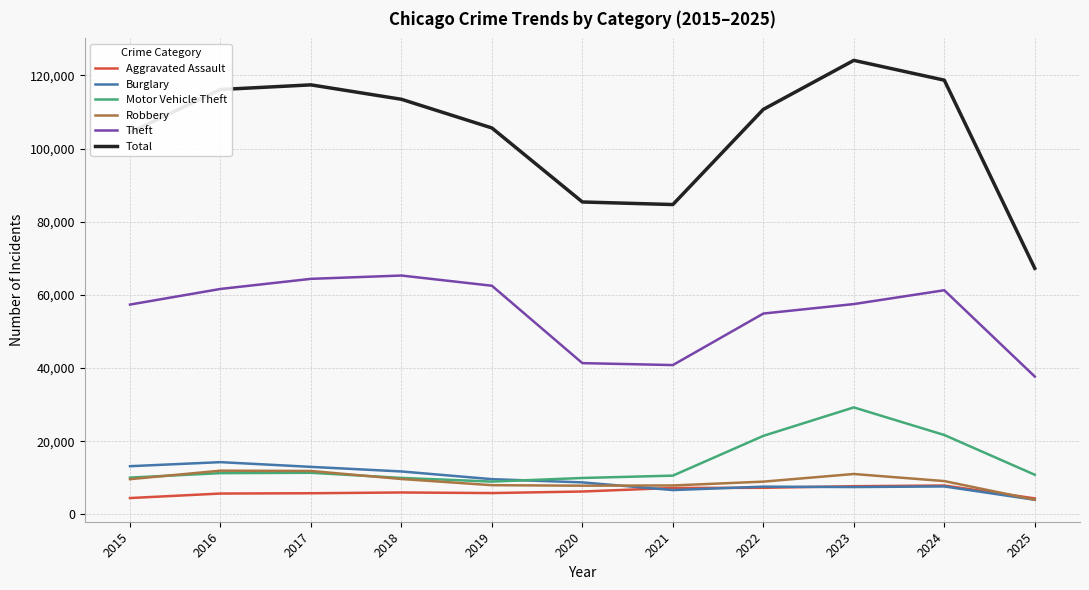

True or false: Total and Burglary intersect in this chart.

False